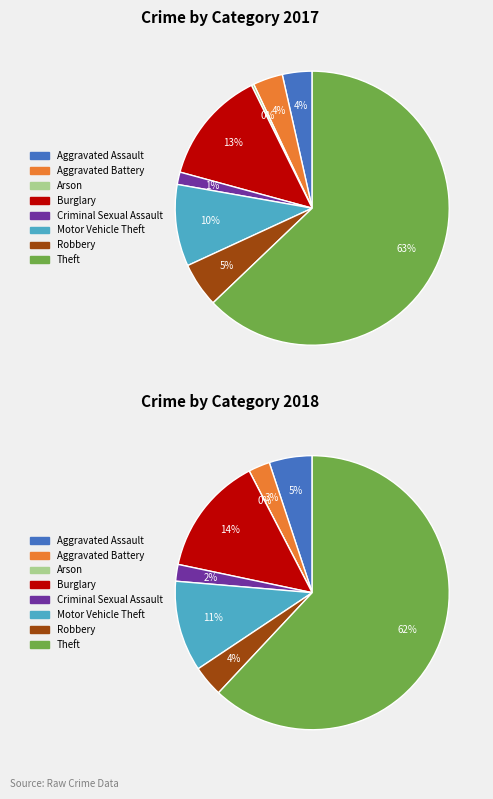

How many segments does this pie chart have?

8